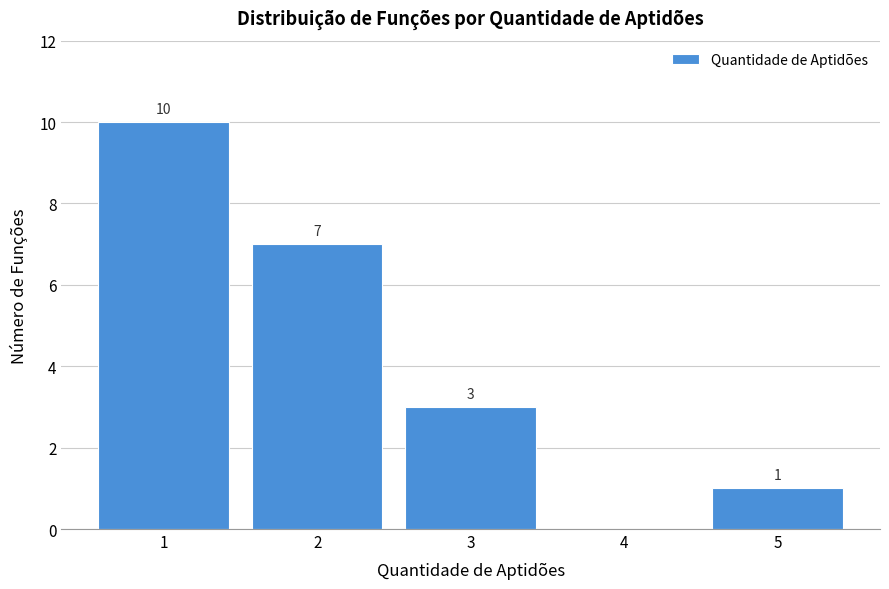

Reading left to right, what are all the values shown in this chart?

1=10	2=7	3=3	4=0	5=1